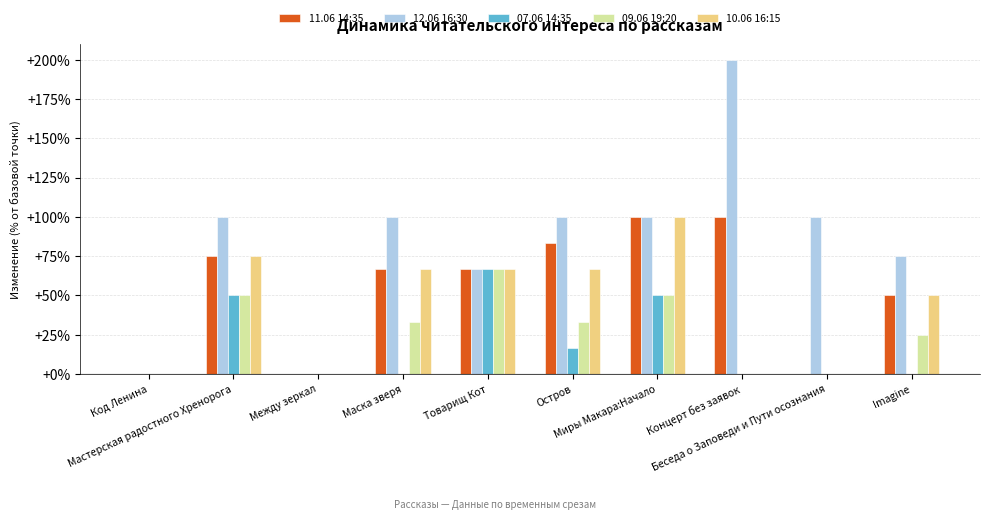

What is the sum of all 10.06 16:15 values?

425.0